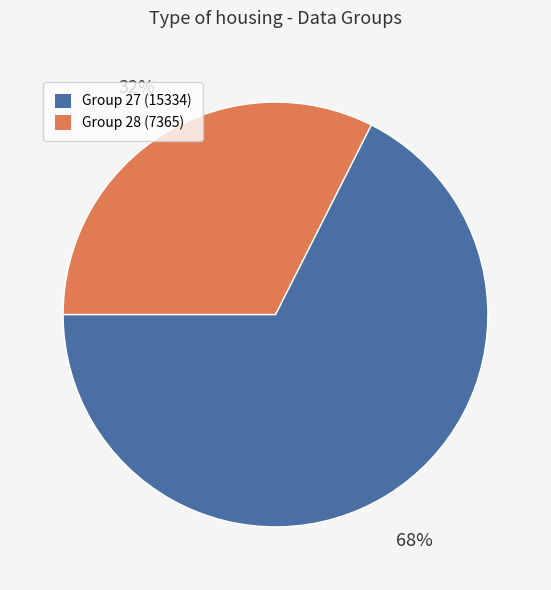

Is there any slice that represents more than half of the pie?

Yes